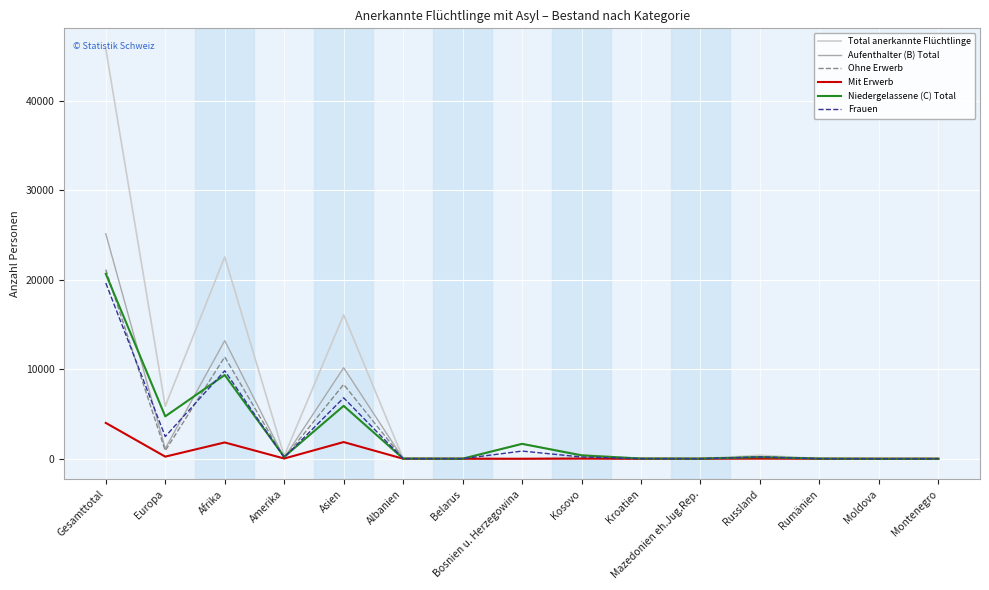

What is the minimum value for Niedergelassene (C) Total?

1